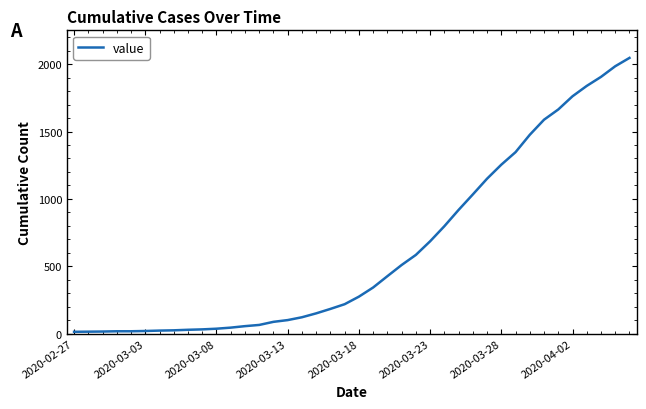

What is the greatest value displayed?

2047